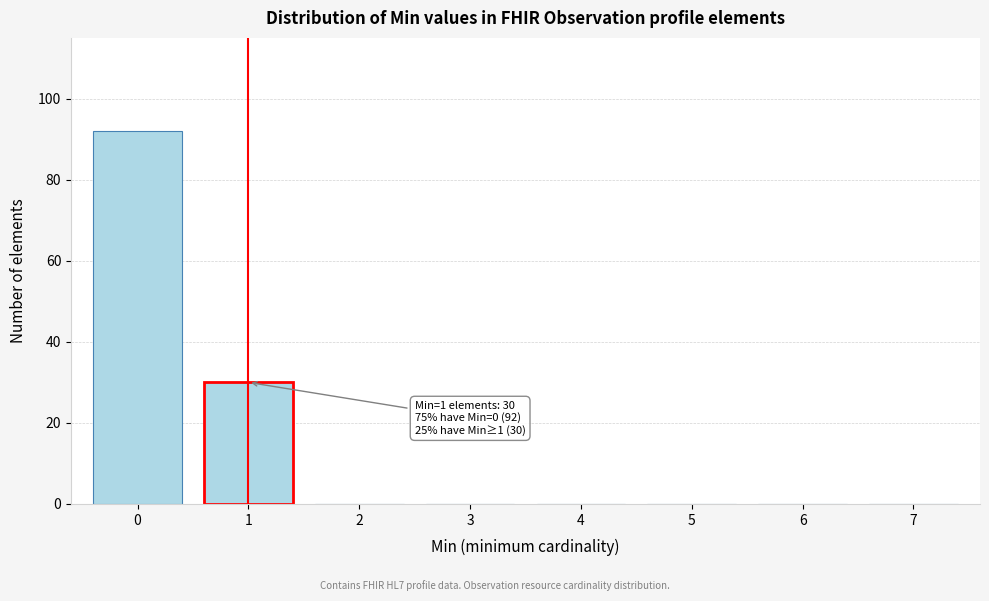

Which range on the x-axis has the tallest bar?

-0.5 to 0.5